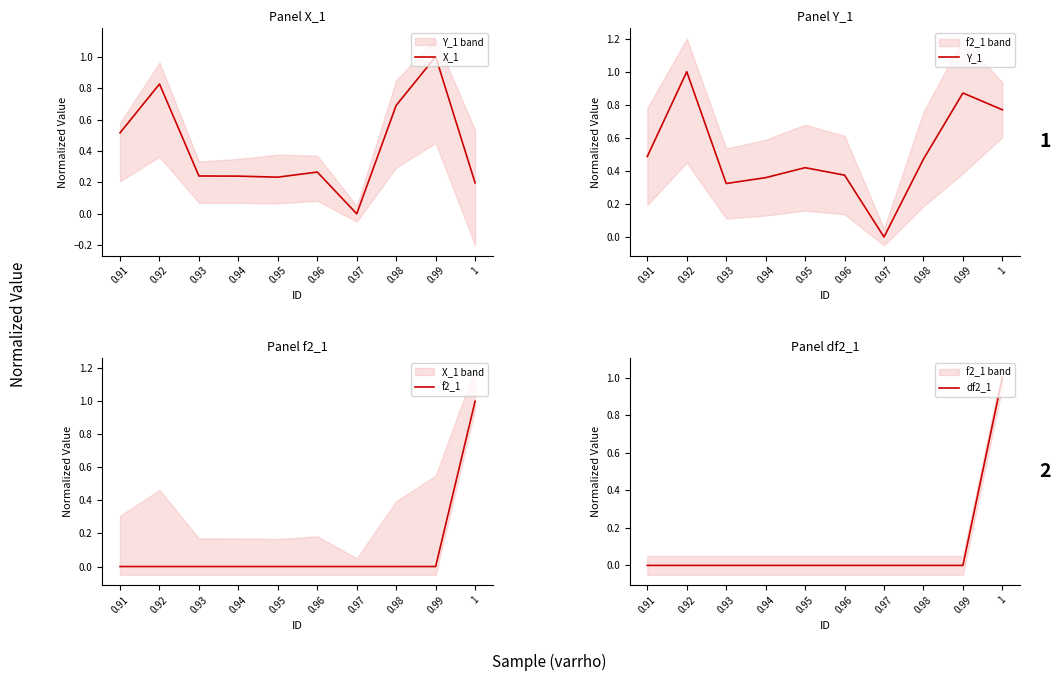

True or false: f2_1 has more than 1 interior local peaks.

True